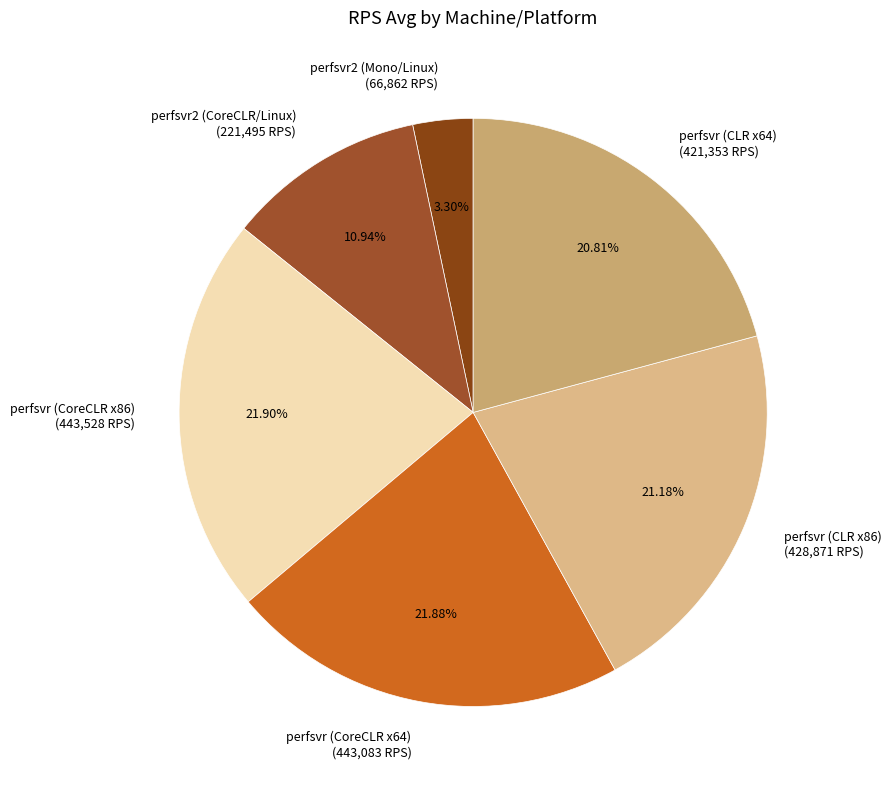

Is there a majority slice in this chart?

No